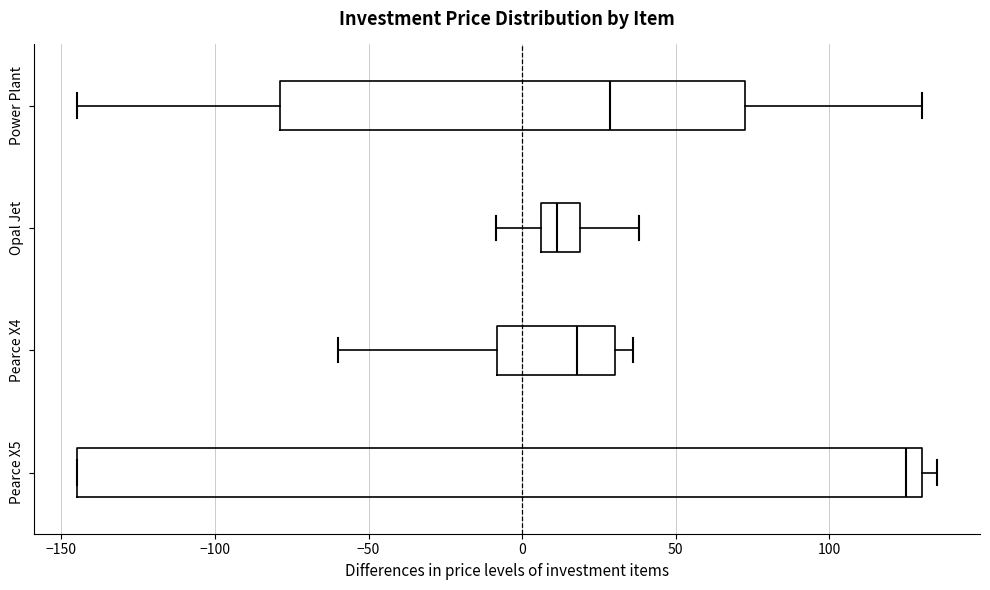

Reading bottom to top, transcribe this box plot: for each box, give where its median line is, the range the box spans, and where its two whiskers end, as read against the x-axis. The values are not printed on the chart, so give them approximately, as read against the axis.

Pearce X5: median 125, box -145 to 130, whiskers -145 to 135
Pearce X4: median 20, box -10 to 30, whiskers -60 to 35
Opal Jet: median 10, box 5 to 20, whiskers -10 to 40
Power Plant: median 30, box -80 to 75, whiskers -145 to 130